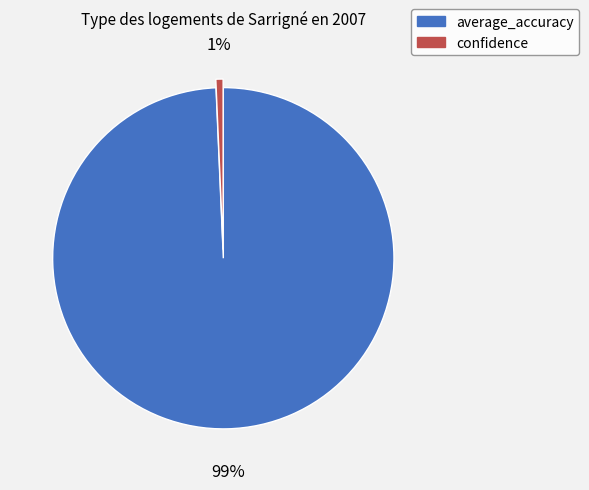

Which has a higher value, confidence or average_accuracy?

average_accuracy